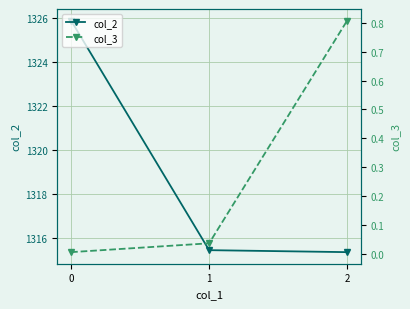

The col_2 series shows 1315.4 at 2. True or false?

True